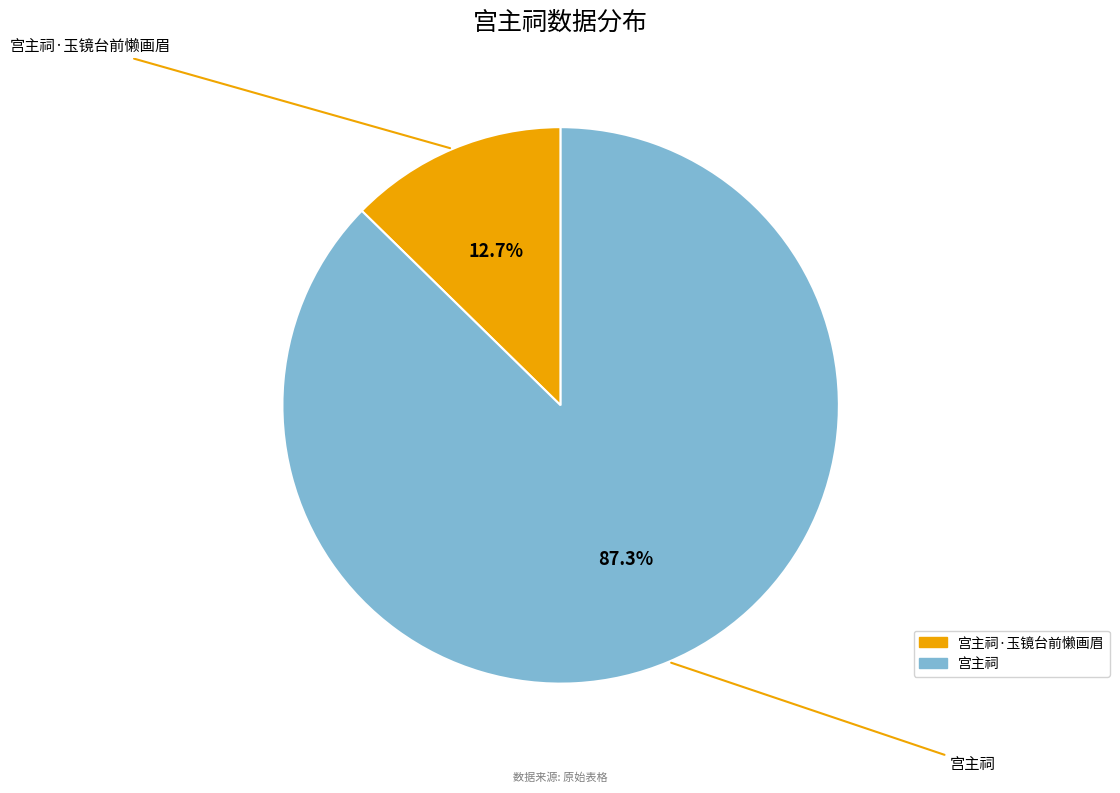

Is there any slice that represents more than half of the pie?

Yes